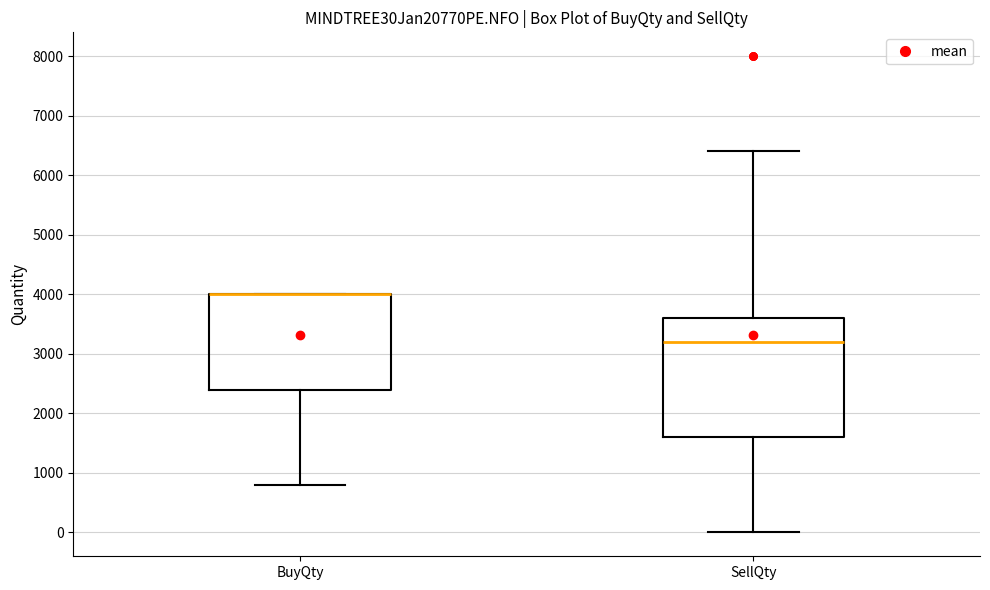

Reading left to right, read every box against the y-axis: the position of its median line, the range the box covers, and the ends of its whiskers. The values are not printed on the chart, so give them approximately, as read against the axis.

BuyQty: median 4000 (drawn on the box's upper edge), box 2400 to 4000, whiskers 800 to 4000
SellQty: median 3200, box 1600 to 3600, whiskers 0 to 6400